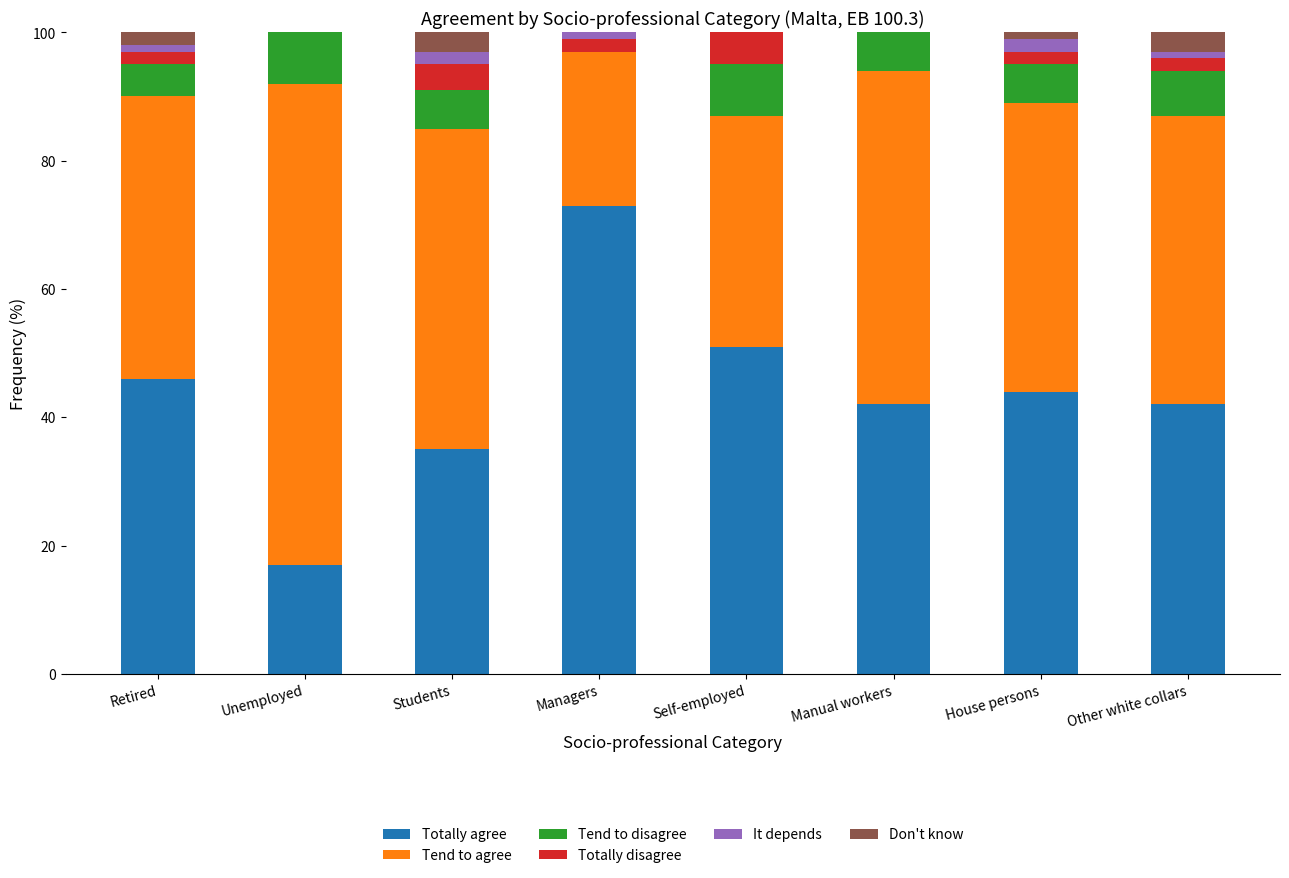

Is it true that Totally agree equals 42 at Manual workers?

True